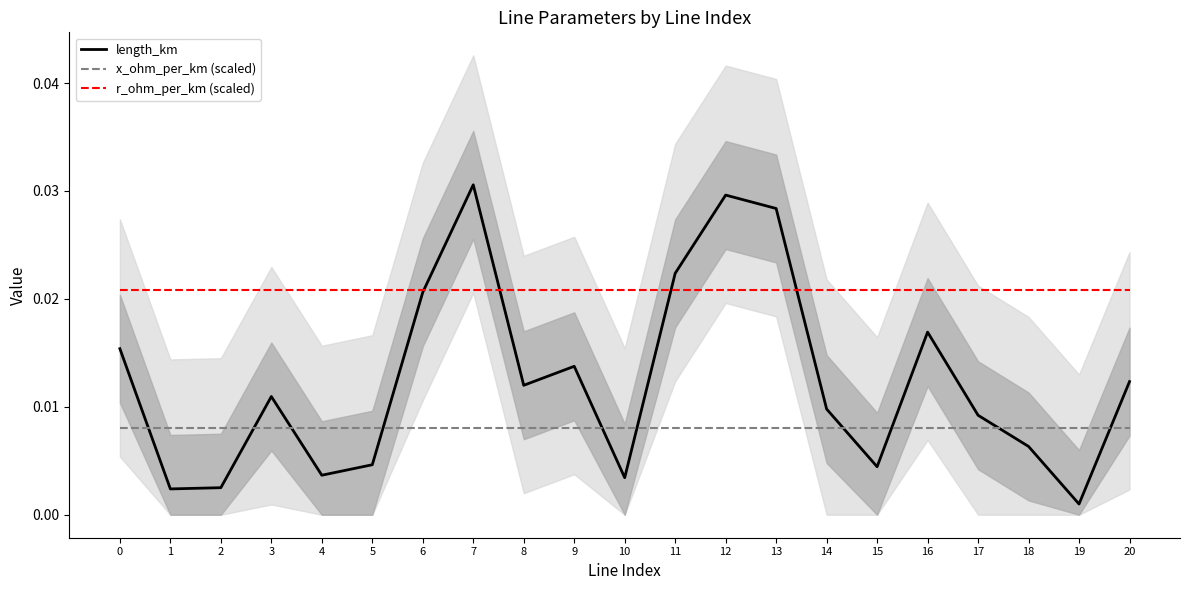

Which category has the lowest value across all series?

19